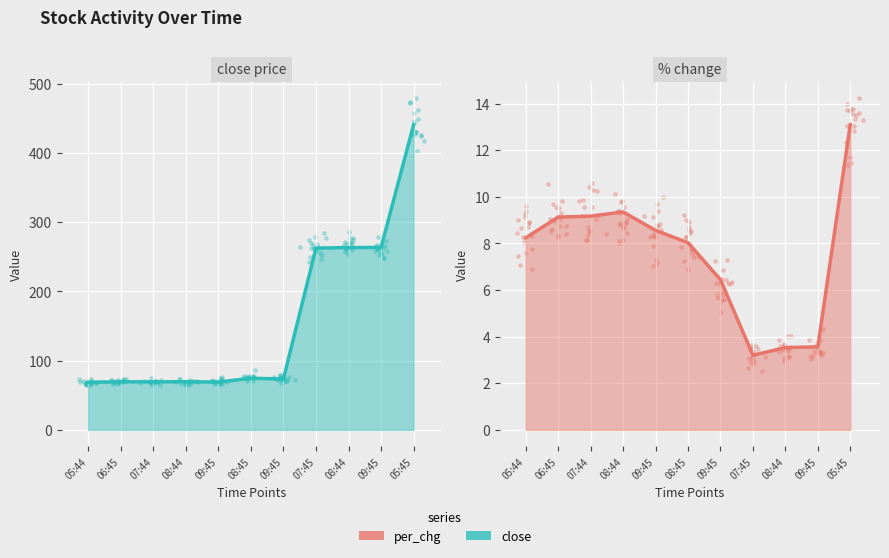

Which series reaches the maximum Y coordinate?

close